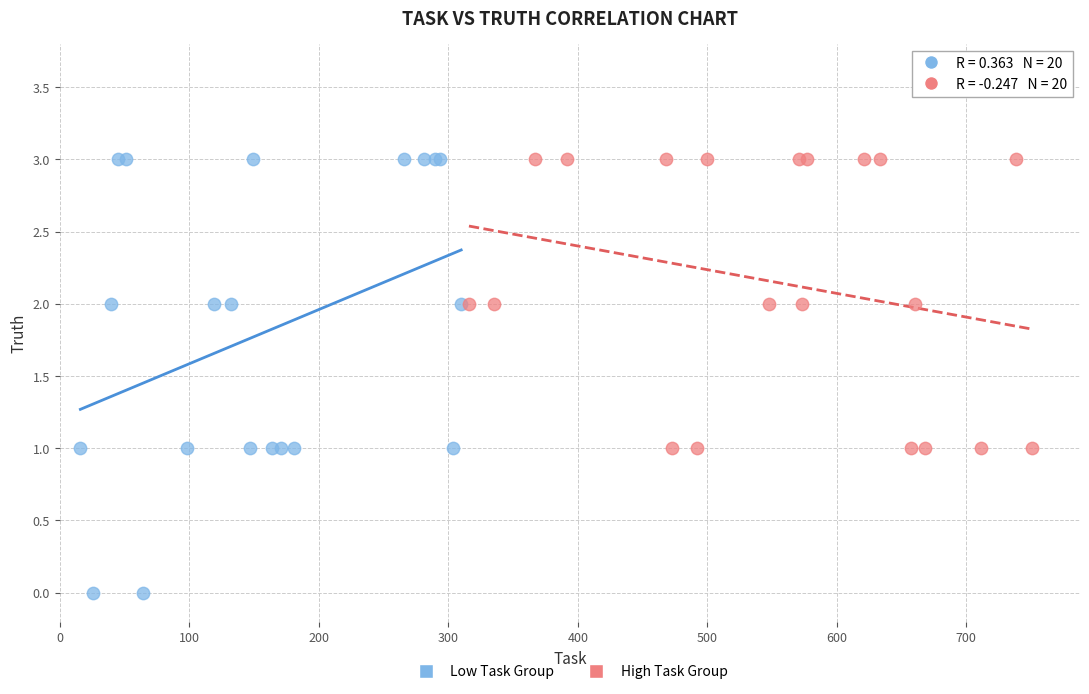

Which series has the widest spread of Y values?

Low Task Group